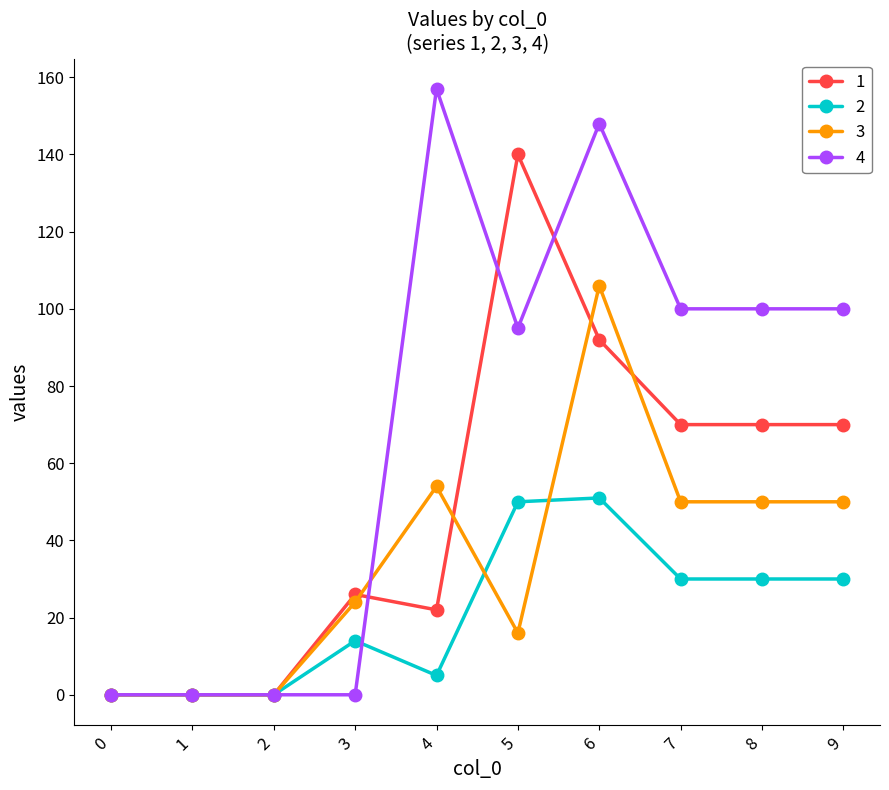

True or false: 3 has more than 1 interior local peaks.

True